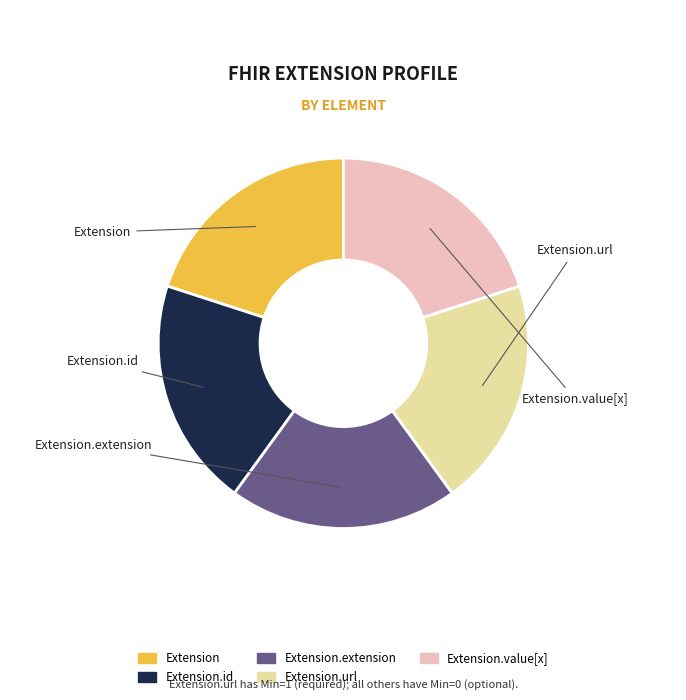

Is there any slice that represents more than half of the pie?

No